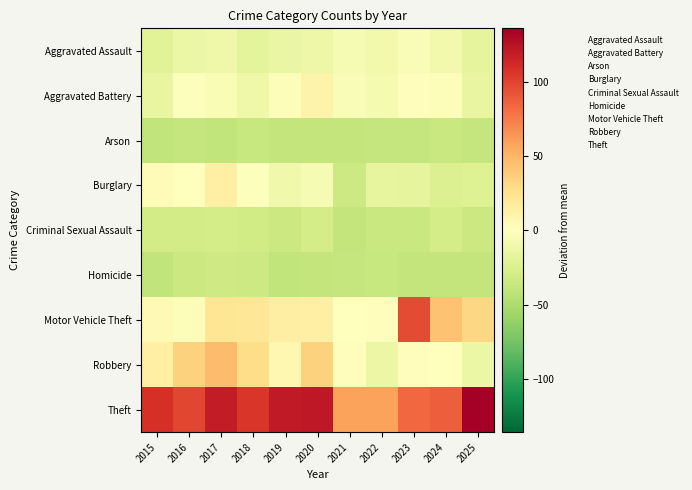

Count the number of categories in the chart.

11